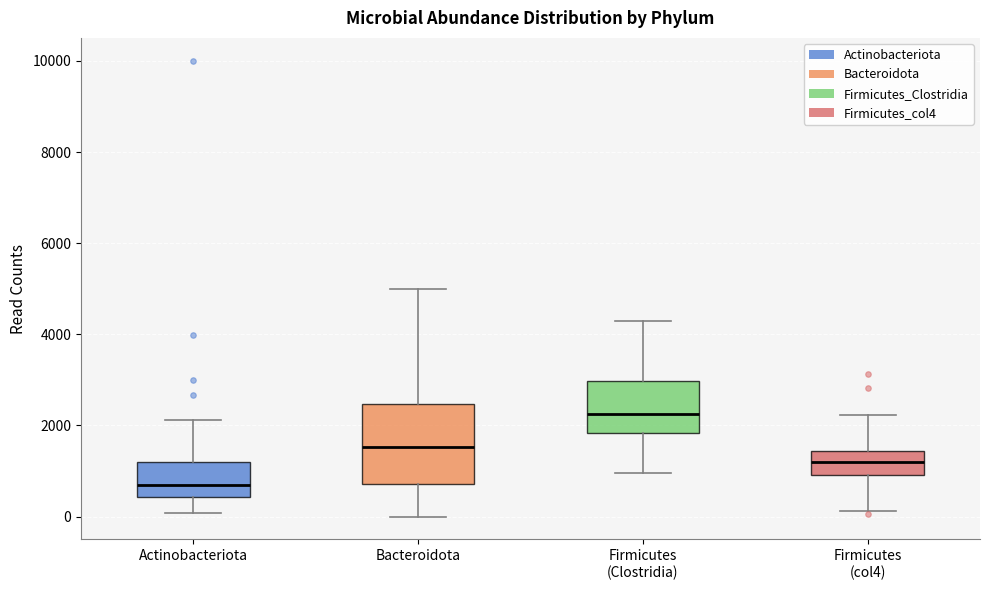

Where does the upper whisker of the box for Actinobacteriota end on the y-axis? The values are not printed on the chart, so give them approximately, as read against the axis.

2200